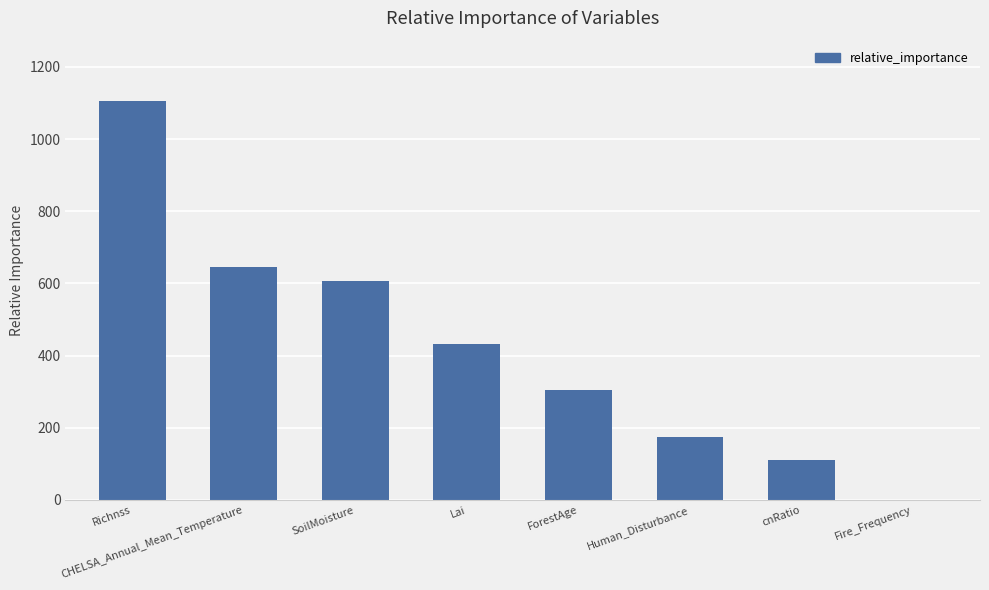

The value at ForestAge is 304.1. True or false?

True